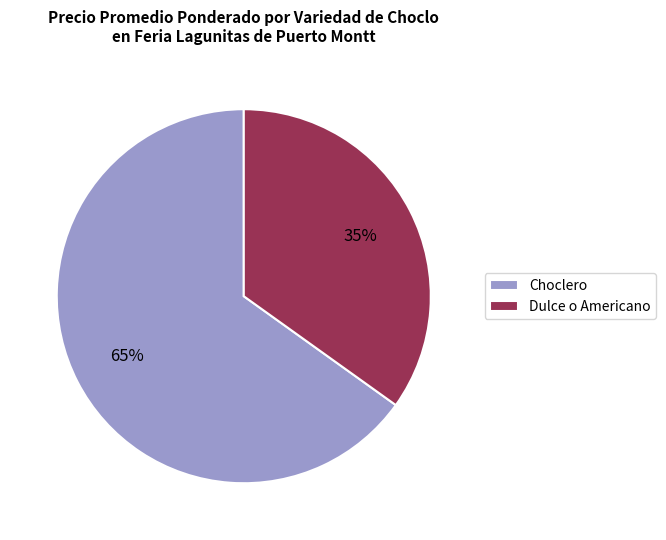

How many slices are in this pie chart?

2